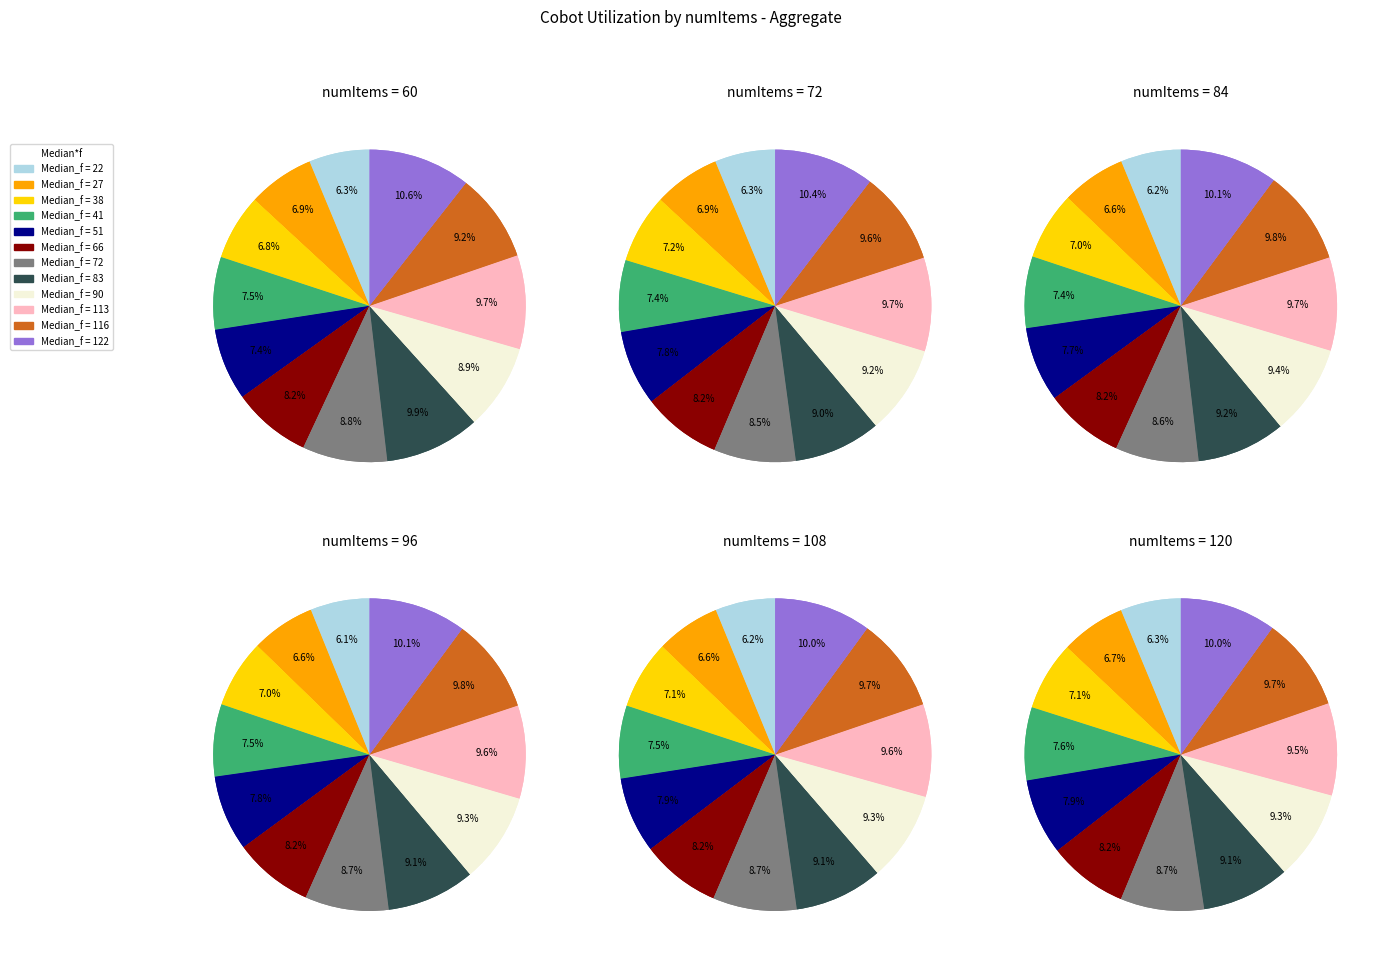

To the nearest percent, what is the difference between the 51 and 83 slice percentages?

2%